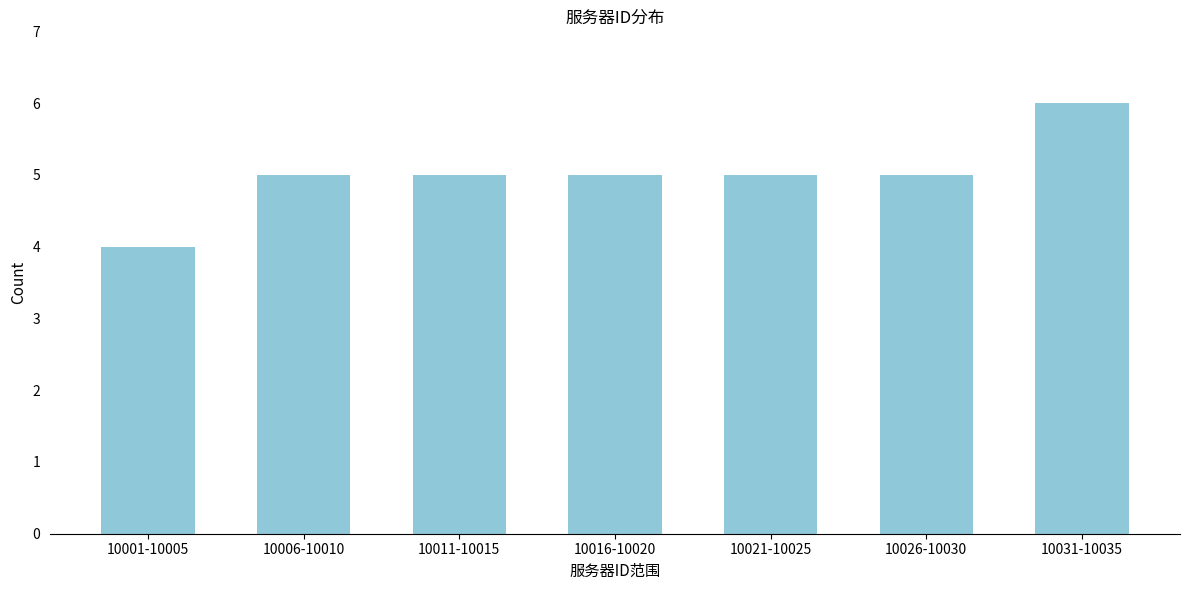

Reading left to right, list all the values displayed in this chart.

4	5	5	5	5	5	6